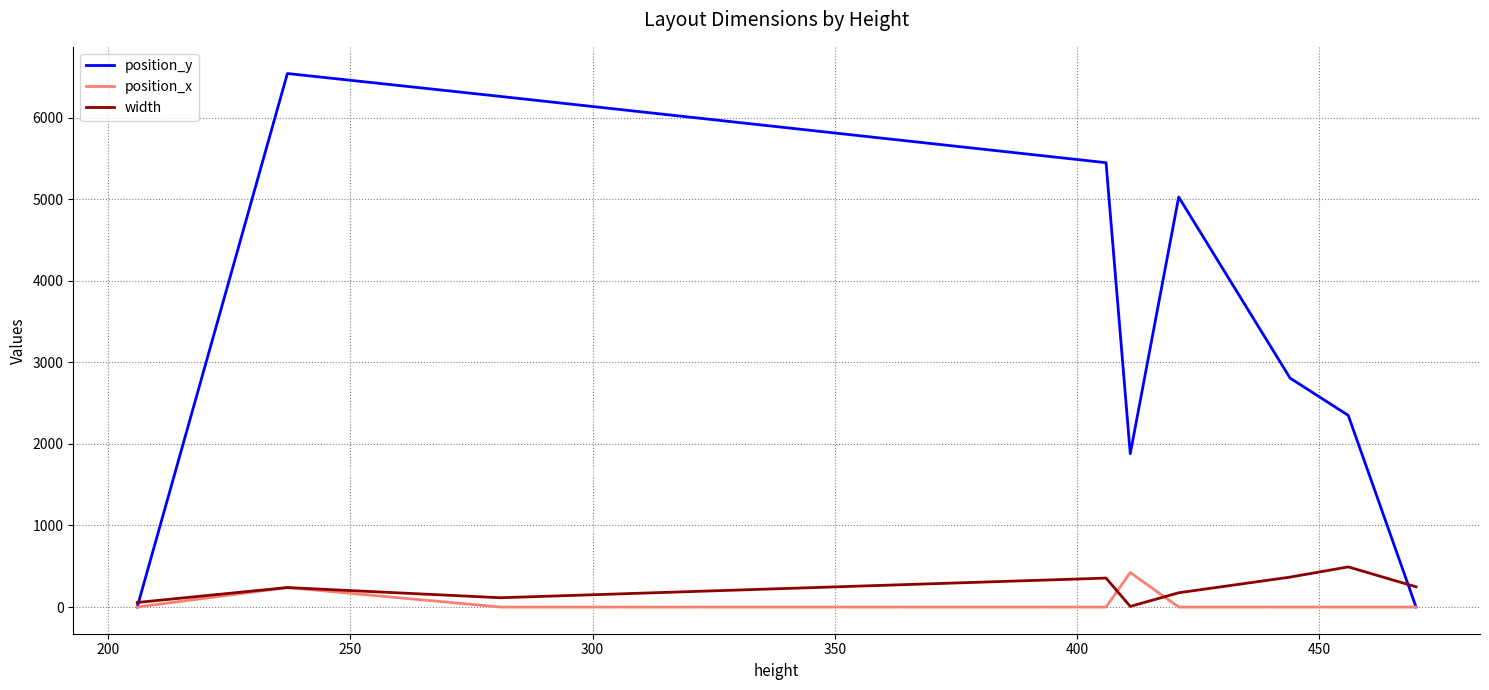

Which series has the widest spread of values?

position_y